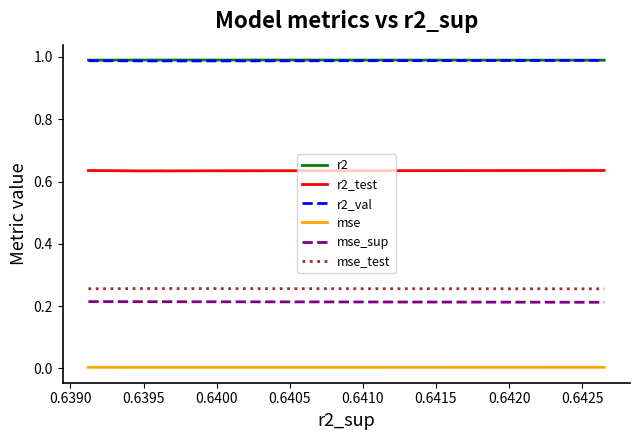

True or false: r2 and mse_sup intersect in this chart.

False